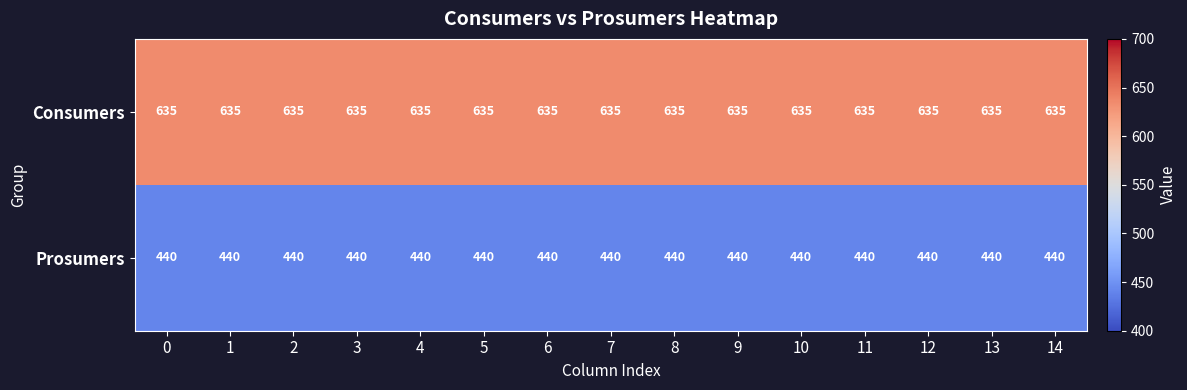

List the series in order of their peak value, highest first.

Consumers, Prosumers